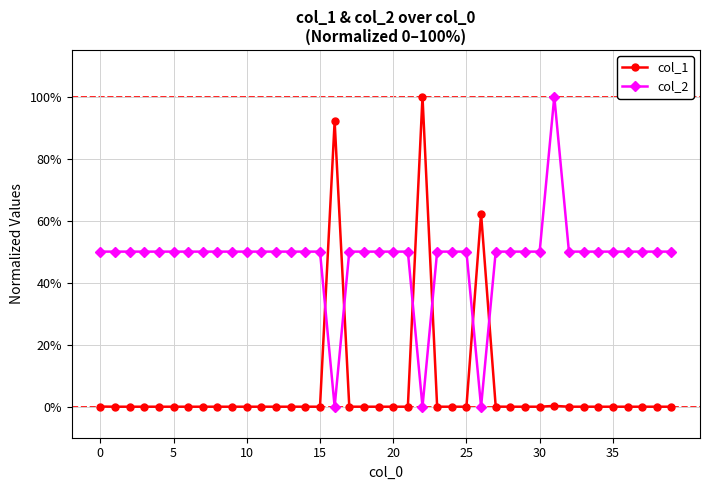

Rank the series by their average value, from lowest to highest.

col_1, col_2